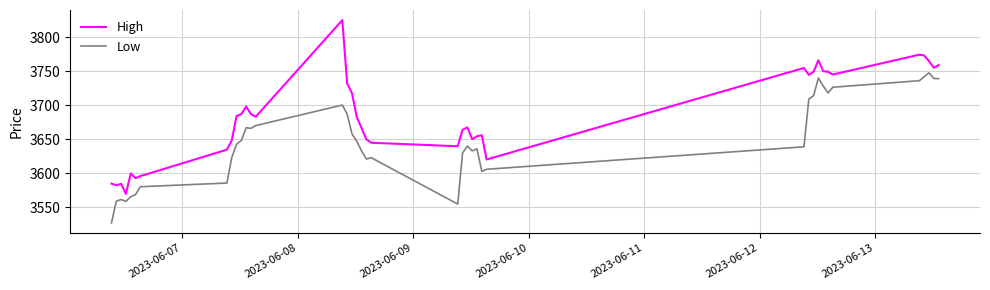

What are all the series names shown in the legend?

High, Low